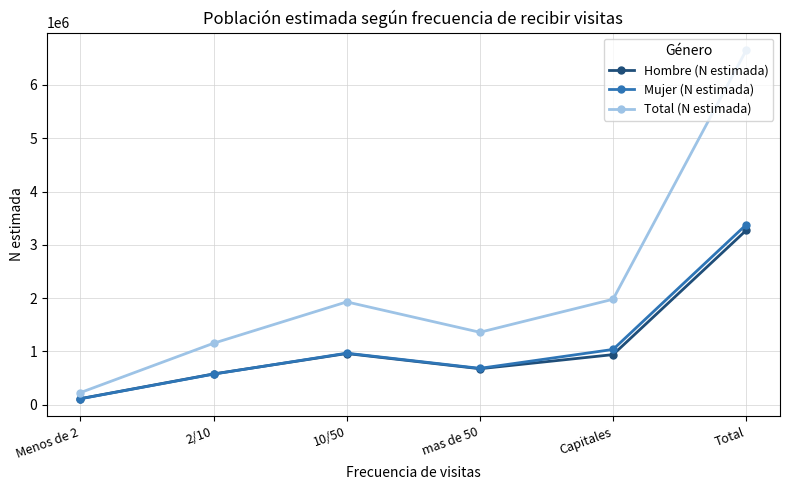

Which category has the highest value in the Mujer (N estimada) series?

Total